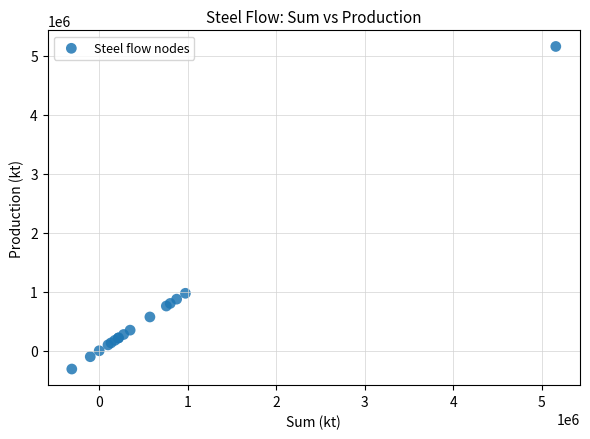

What Y value in the scatter plot is closest to 2425281?

974432.6